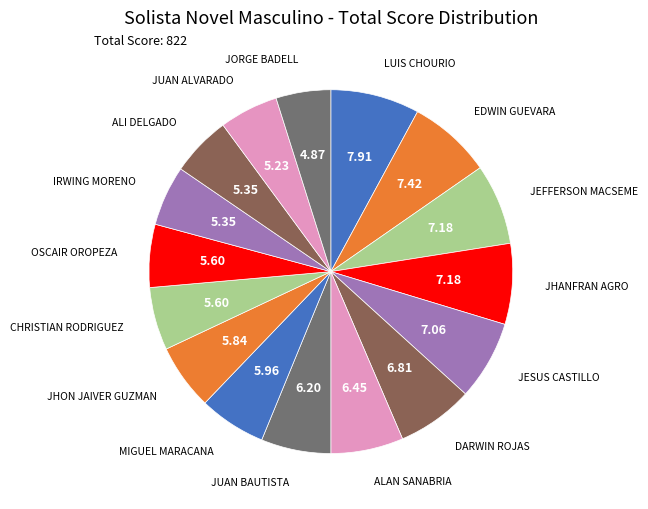

Is there any slice that represents more than half of the pie?

No